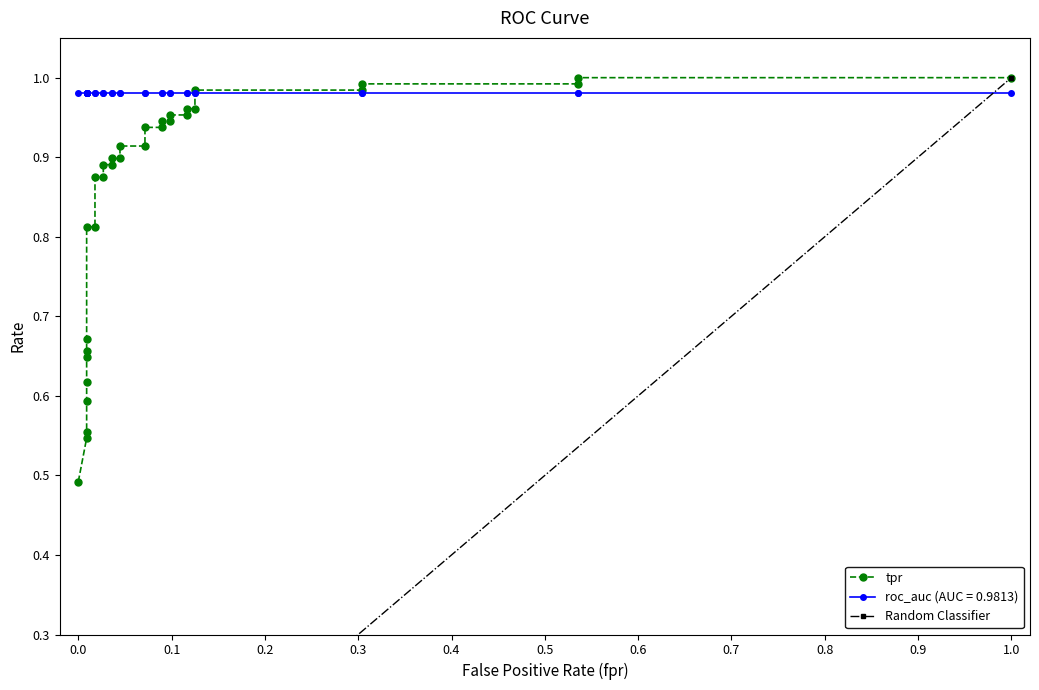

What is the sum of all values?

27.1